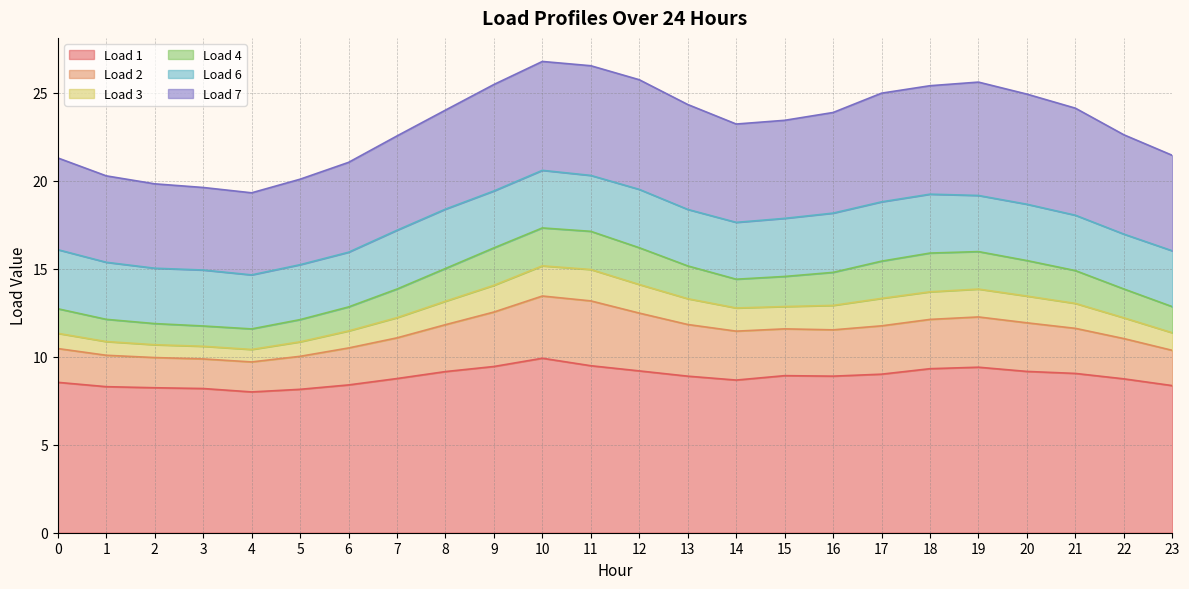

True or false: Load 3 and Load 2 intersect in this chart.

False